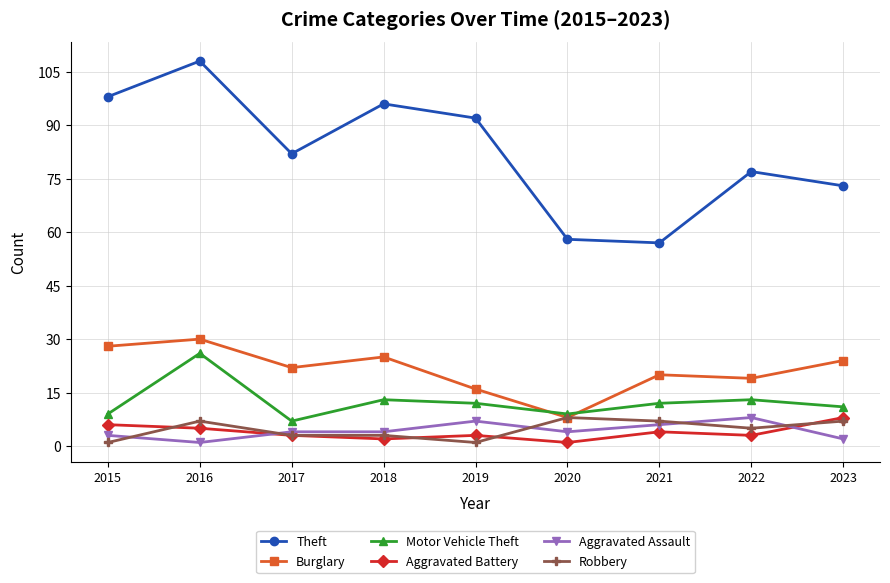

Is the value of Burglary at 2018 greater than the value of Aggravated Assault at 2021?

Yes